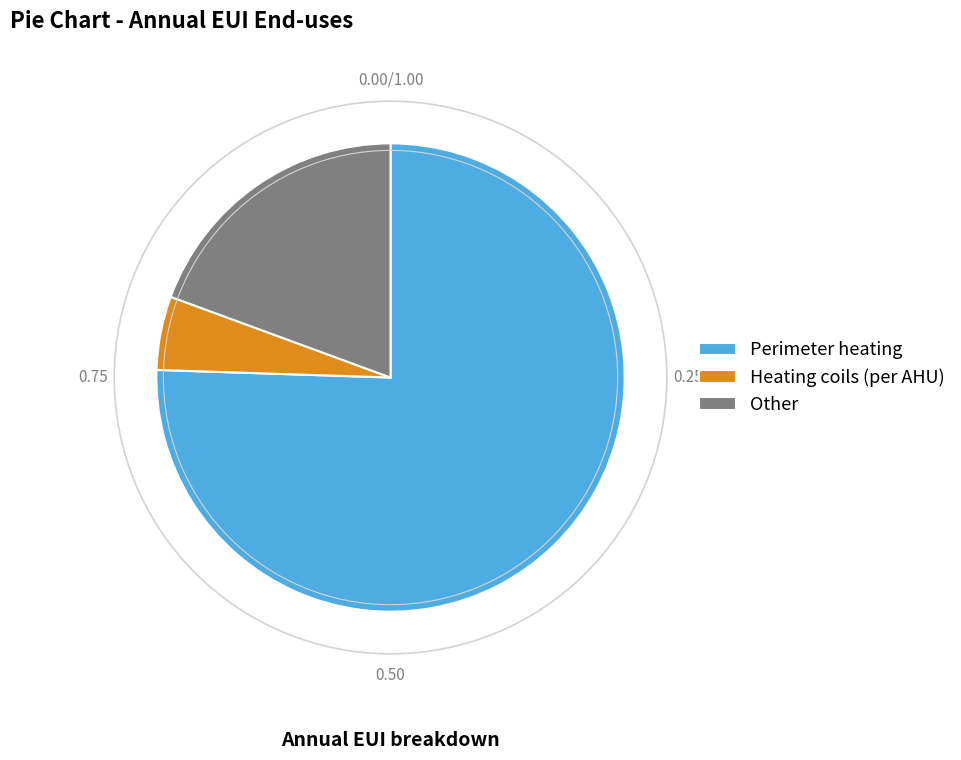

How many slices are in this pie chart?

3